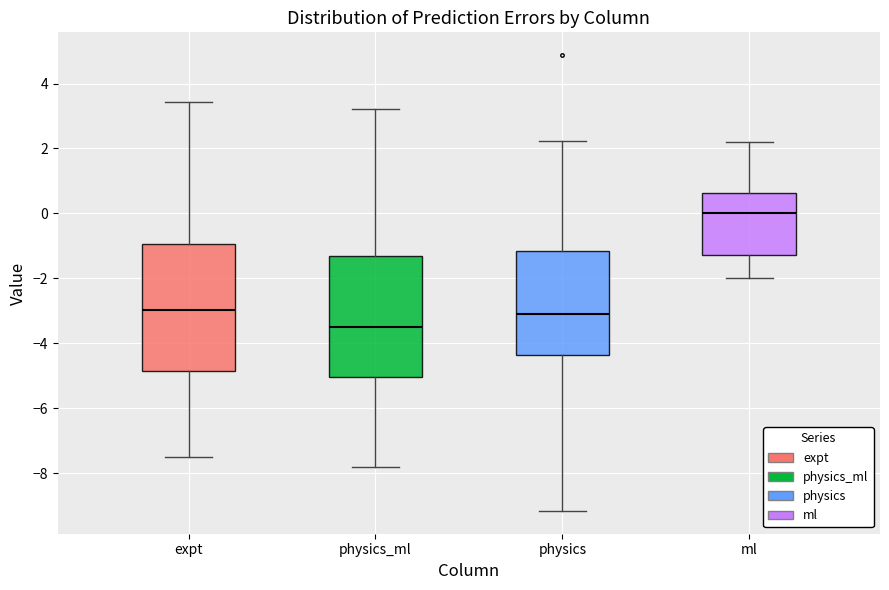

Reading left to right, transcribe this box plot: for each box, give where its median line is, the range the box spans, and where its two whiskers end, as read against the y-axis. The values are not printed on the chart, so give them approximately, as read against the axis.

expt: median -3.0, box -4.8 to -1.0, whiskers -7.4 to 3.4
physics_ml: median -3.6, box -5.0 to -1.4, whiskers -7.8 to 3.2
physics: median -3.2, box -4.4 to -1.2, whiskers -9.2 to 2.2
ml: median 0.0, box -1.2 to 0.6, whiskers -2.0 to 2.2